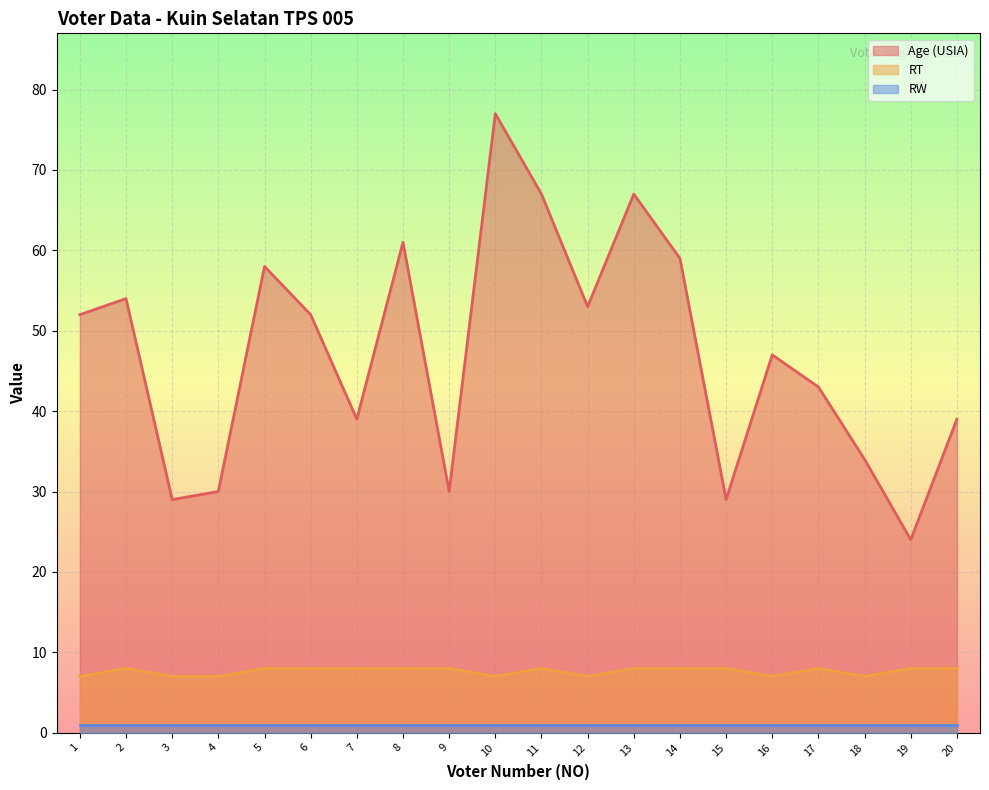

What is the smallest value displayed?

1